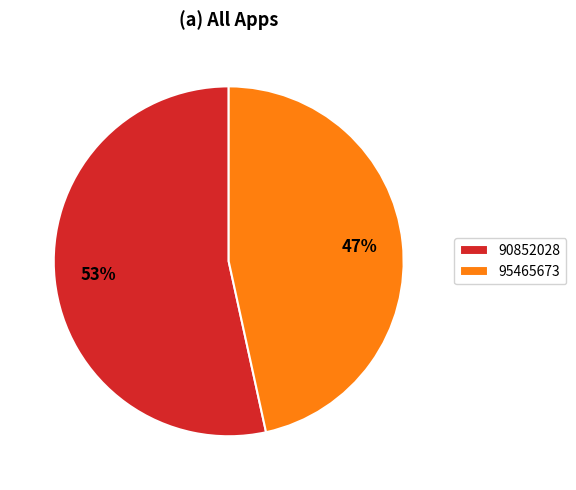

To the nearest percent, what is the combined percentage of 90852028 and 95465673?

100%